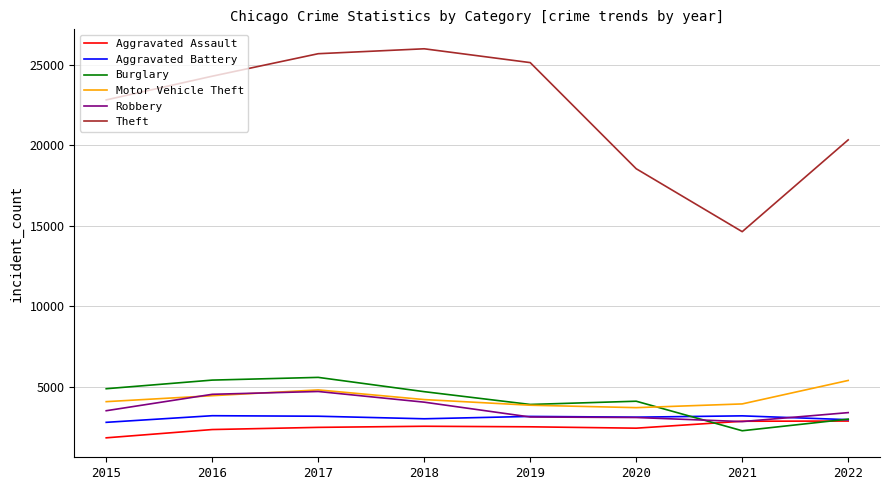

The Aggravated Battery series shows 3189 at 2021. True or false?

True